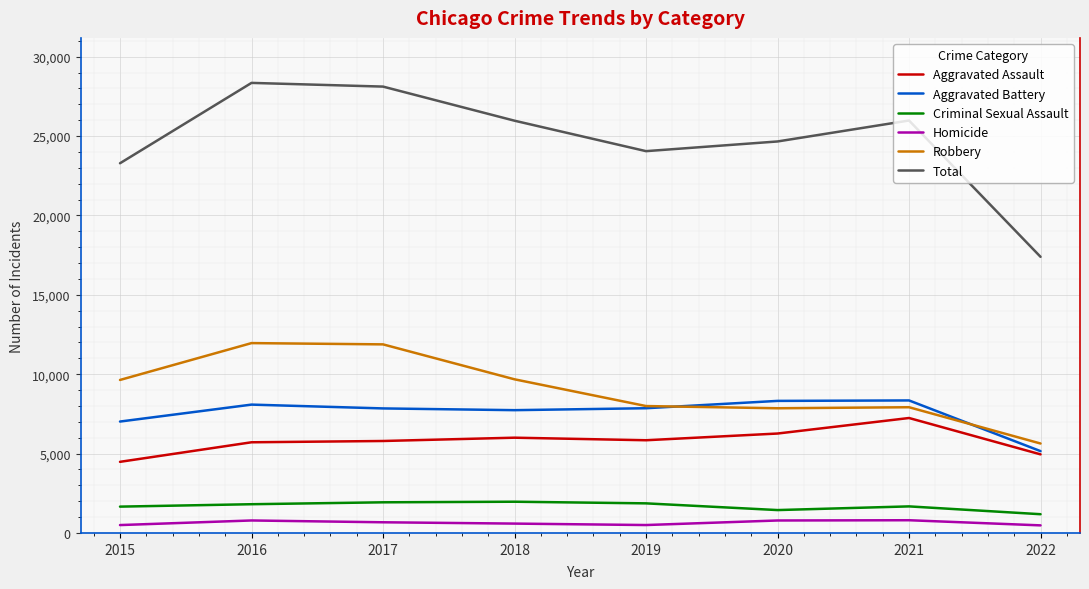

Count the number of data series in this chart.

6